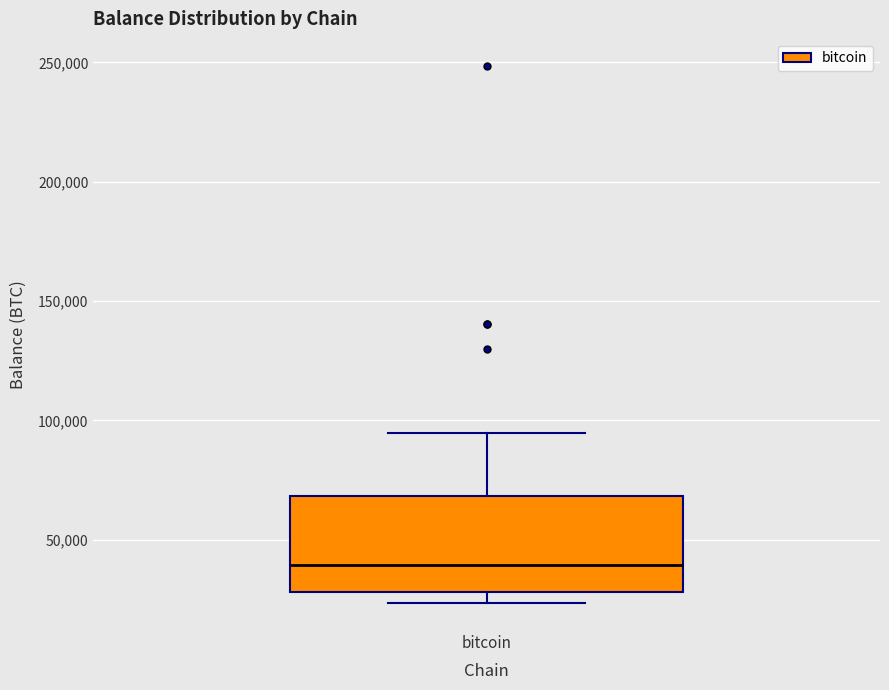

Where does the upper whisker of the box for bitcoin end on the y-axis? The values are not printed on the chart, so give them approximately, as read against the axis.

95000